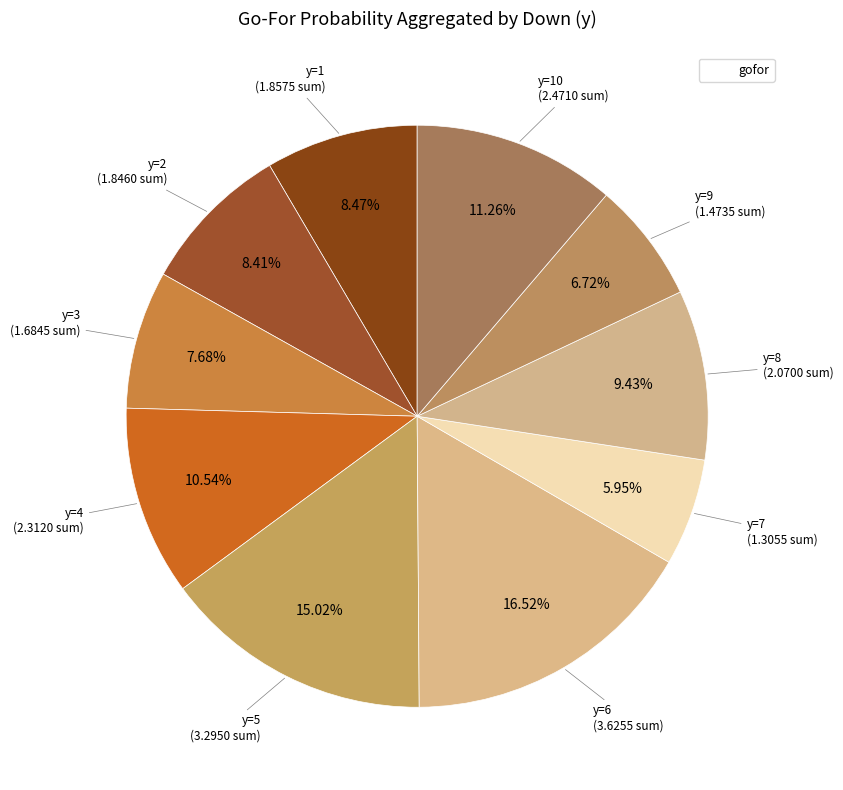

How many segments does this pie chart have?

10